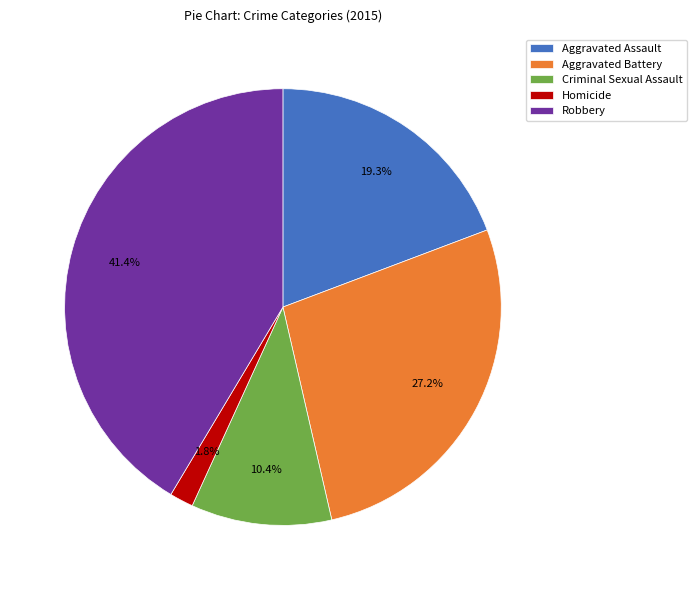

To the nearest percent, what is the combined percentage of Homicide and Robbery?

43%